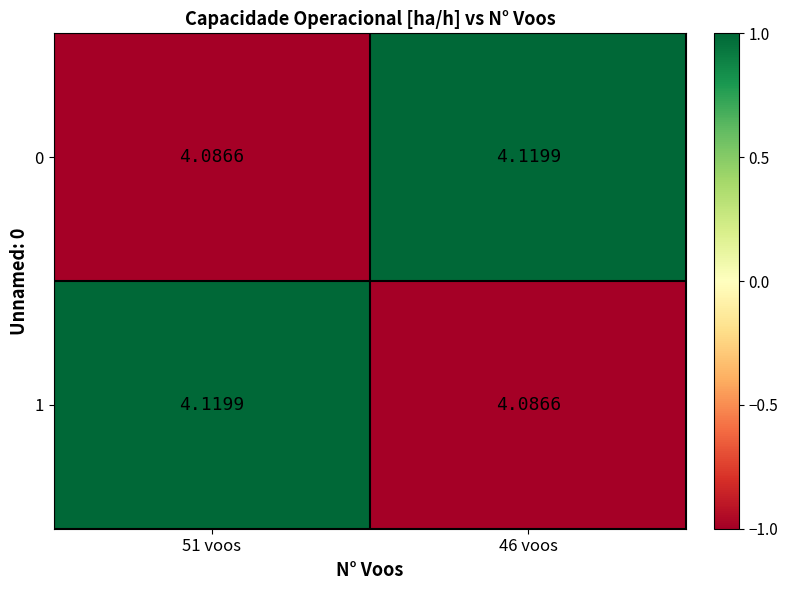

Count the number of categories in the chart.

2